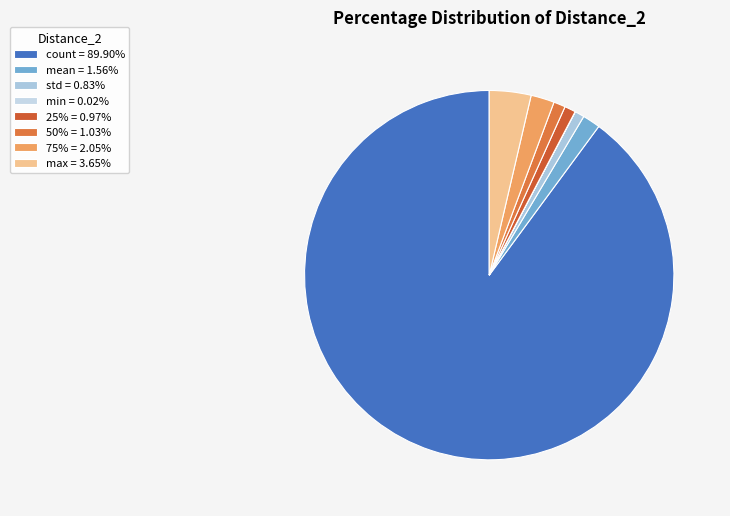

To the nearest percent, what is the average slice percentage?

12%